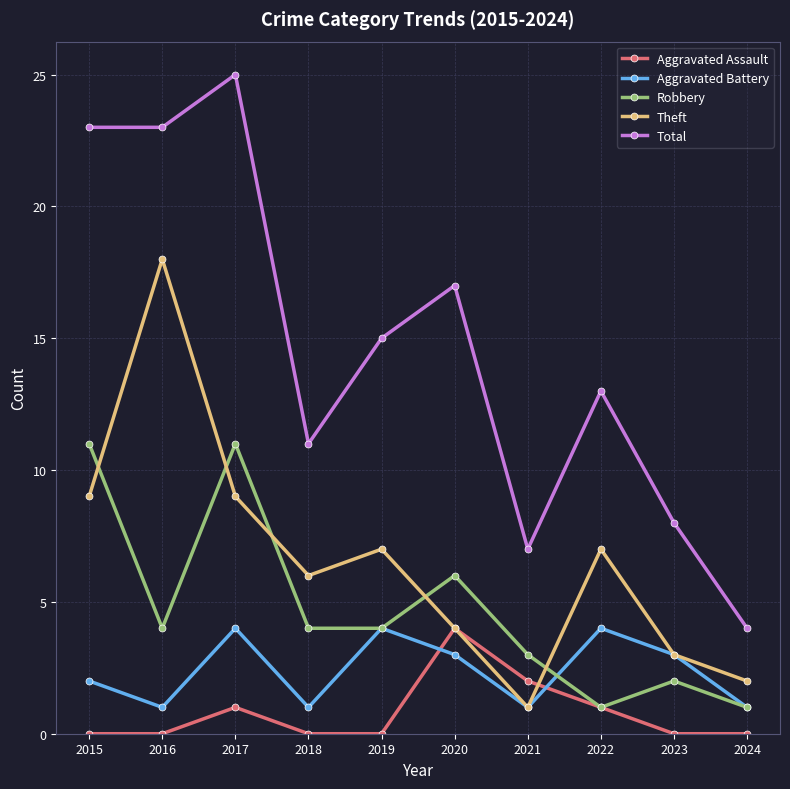

What is the difference between the second highest and second lowest values in the Theft series?

7